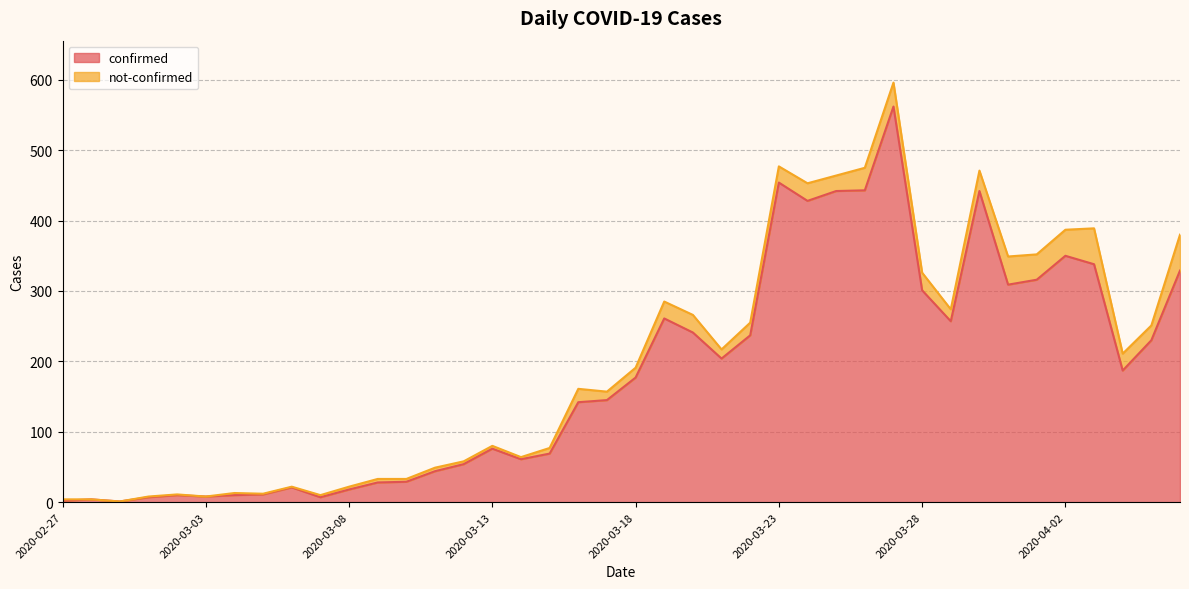

Approximately how many times larger is the value at 2020-03-28 compared to 2020-03-12?

5.6